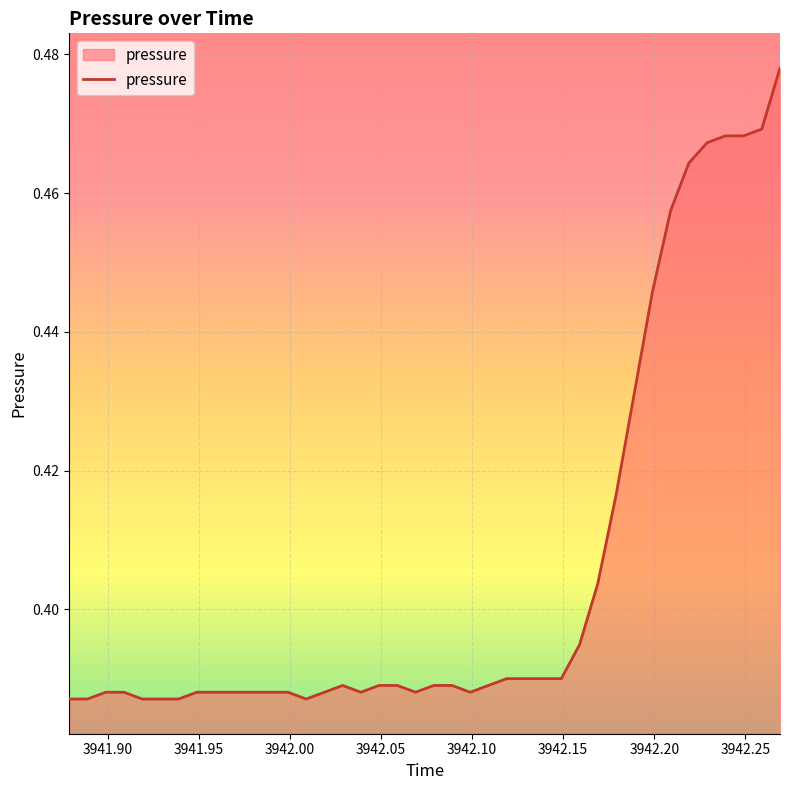

Reading left to right, what are all the values shown in this chart?

0.4	0.4	0.4	0.4	0.4	0.4	0.4	0.4	0.4	0.4	0.4	0.4	0.4	0.4	0.4	0.4	0.4	0.4	0.4	0.4	0.4	0.4	0.4	0.4	0.4	0.4	0.4	0.4	0.4	0.4	0.4	0.4	0.4	0.5	0.5	0.5	0.5	0.5	0.5	0.5